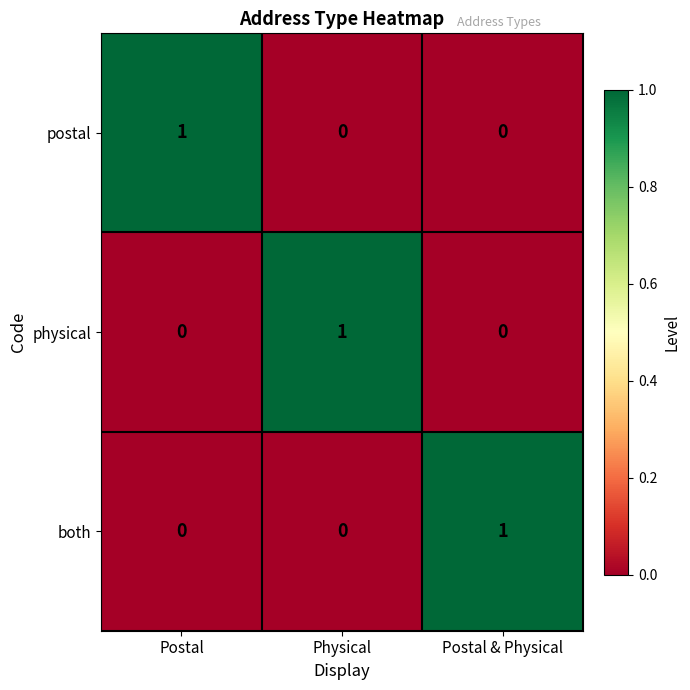

Is it true that postal equals 0 at Postal?

False